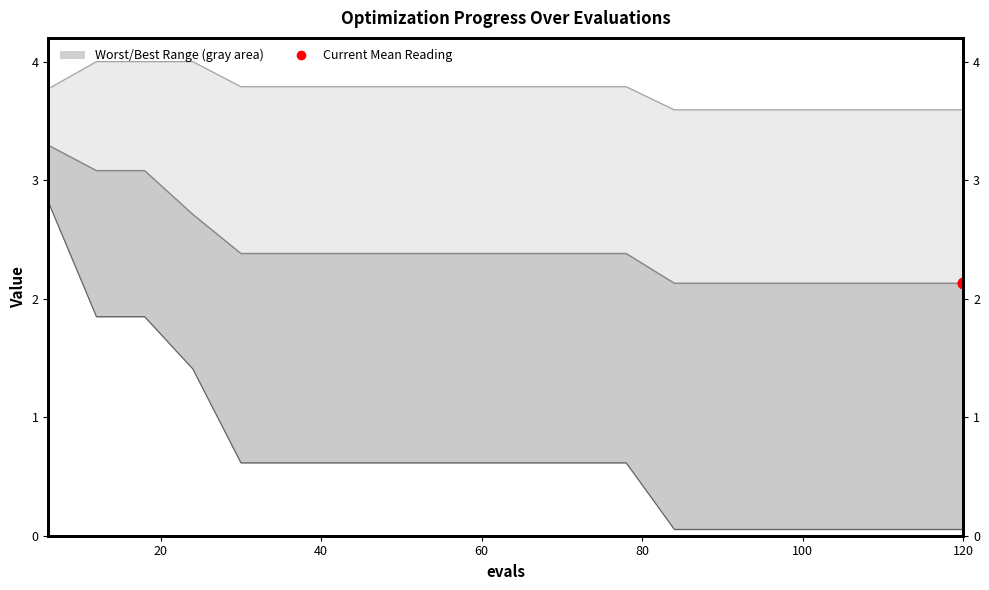

Which series has the largest total across all categories?

worst